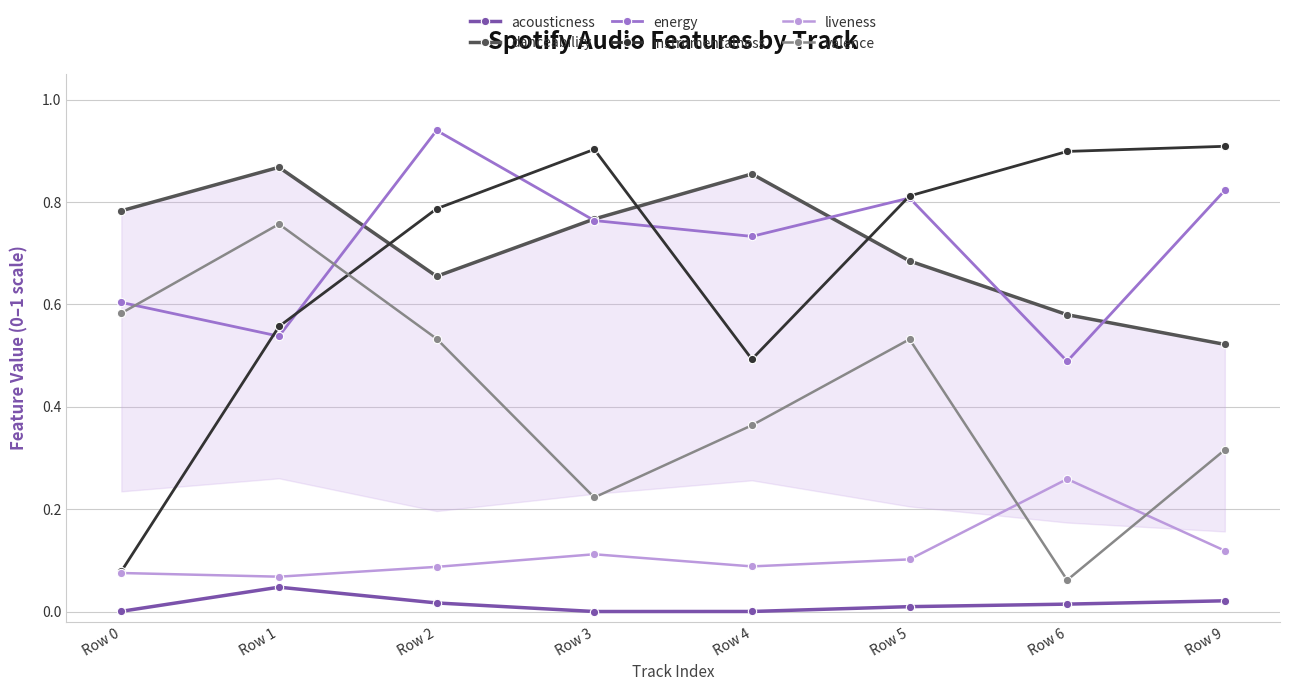

True or false: energy and instrumentalness intersect in this chart.

True